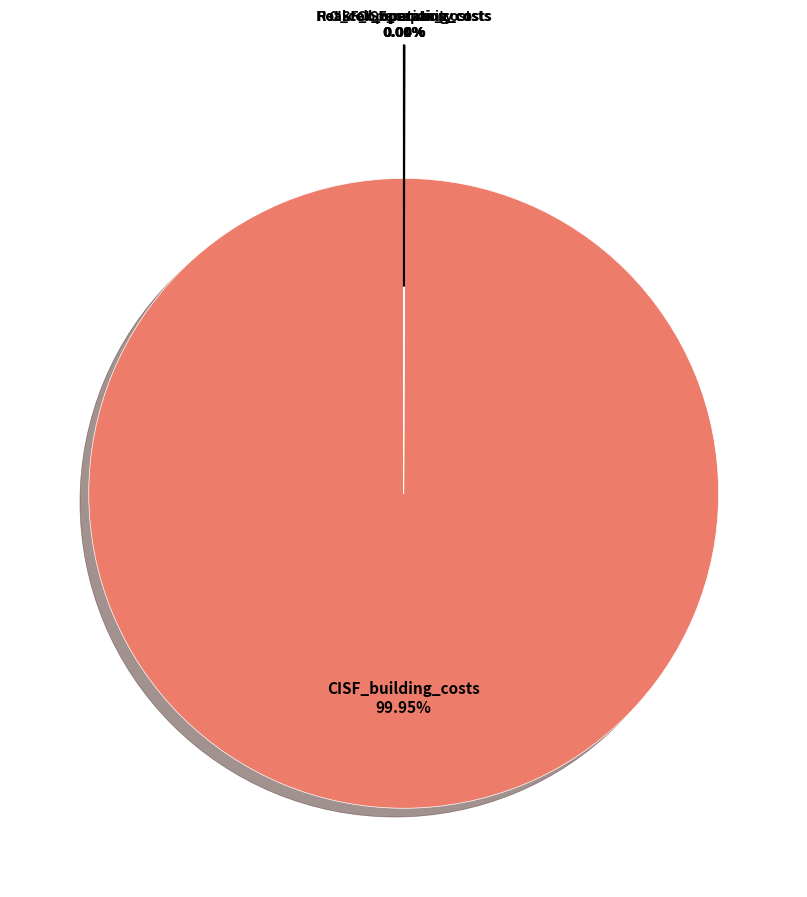

What is the majority slice?

CISF_building_costs